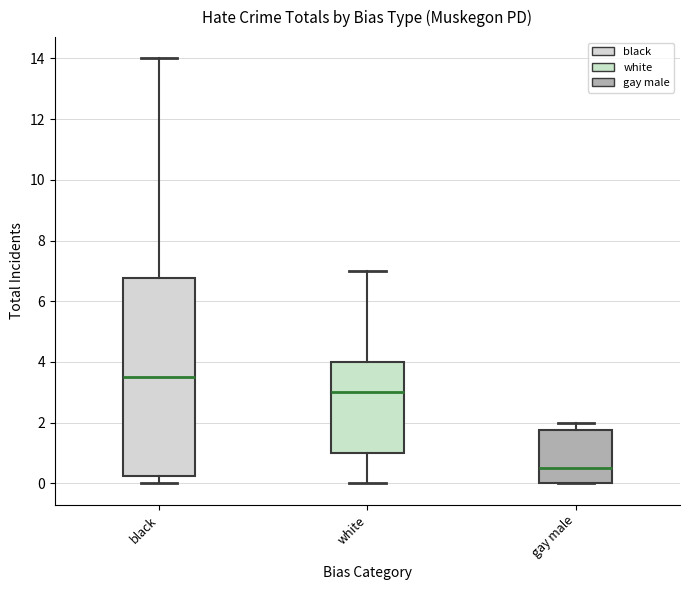

Comparing the boxes themselves (not the whiskers), which one is the tallest?

black